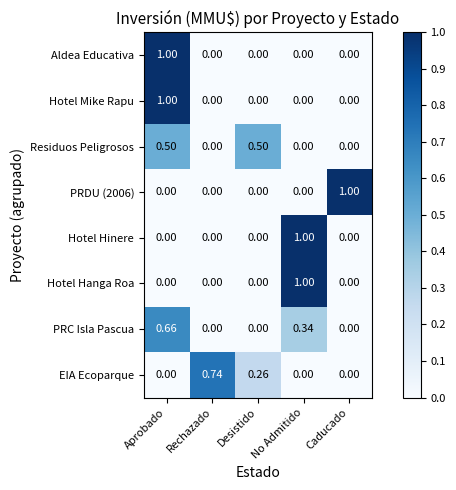

At which category is the sum across all series the highest?

Aprobado